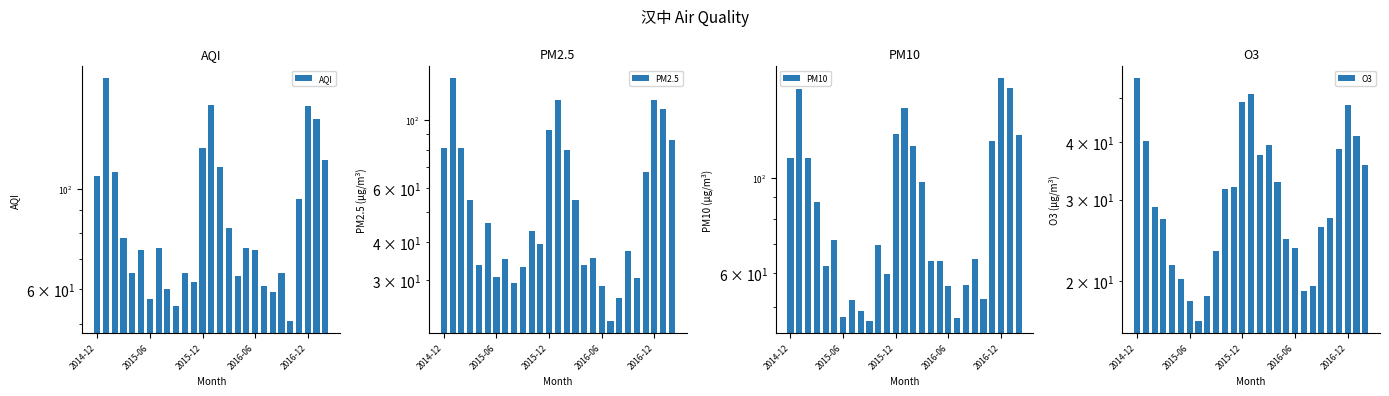

How many groups of bars are there?

27